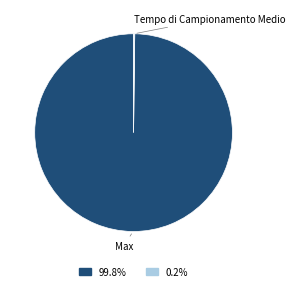

Does any single category account for the majority?

Yes